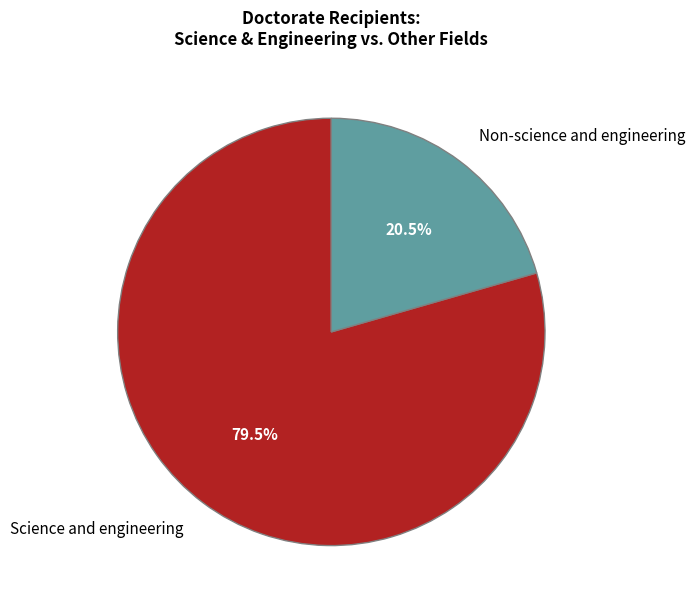

Is Science and engineering the majority of the pie?

Yes